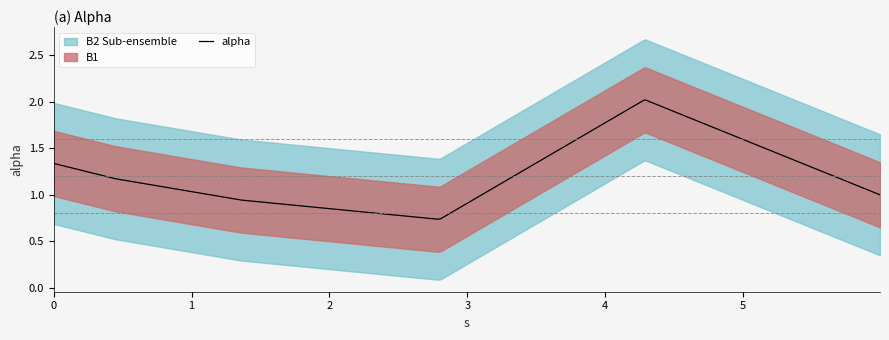

Reading left to right, list all the values displayed in this chart.

0.0=1.3	0.4476982780225233=1.2	1.3597347958656651=0.9	2.799378407716456=0.7	4.28740552200558=2.0	5.994101676254752=1.0